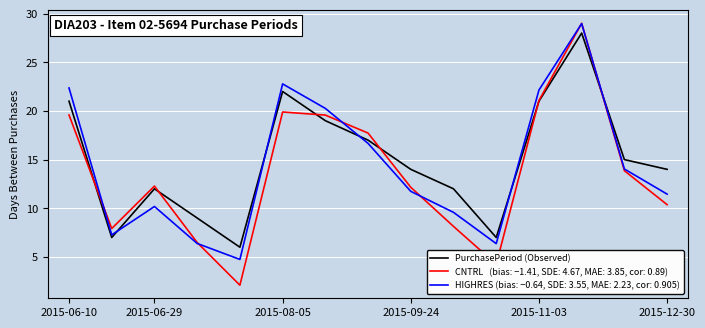

What is the smallest value displayed?

2.1